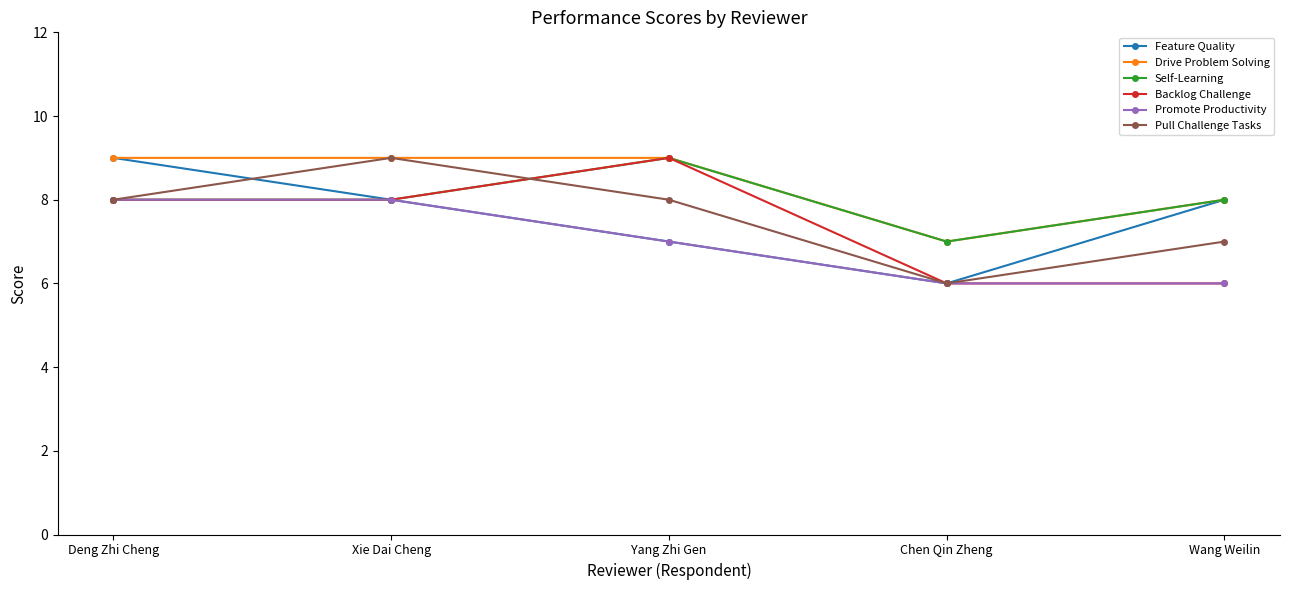

What is the highest value of the Backlog Challenge series?

9